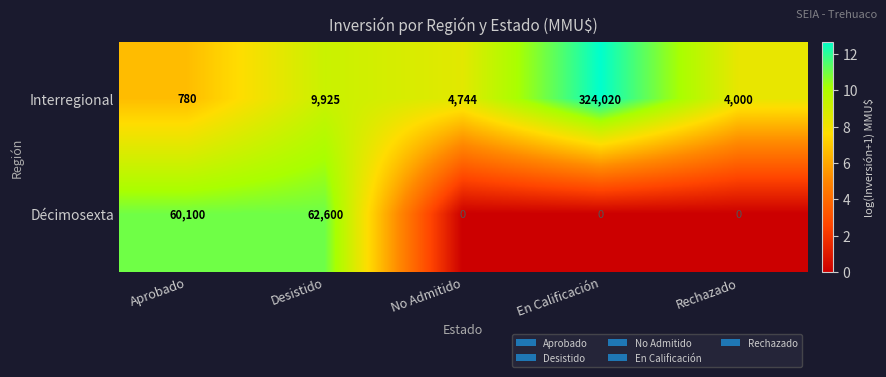

What is the difference between the maximum and minimum values in the Décimosexta series?

62600